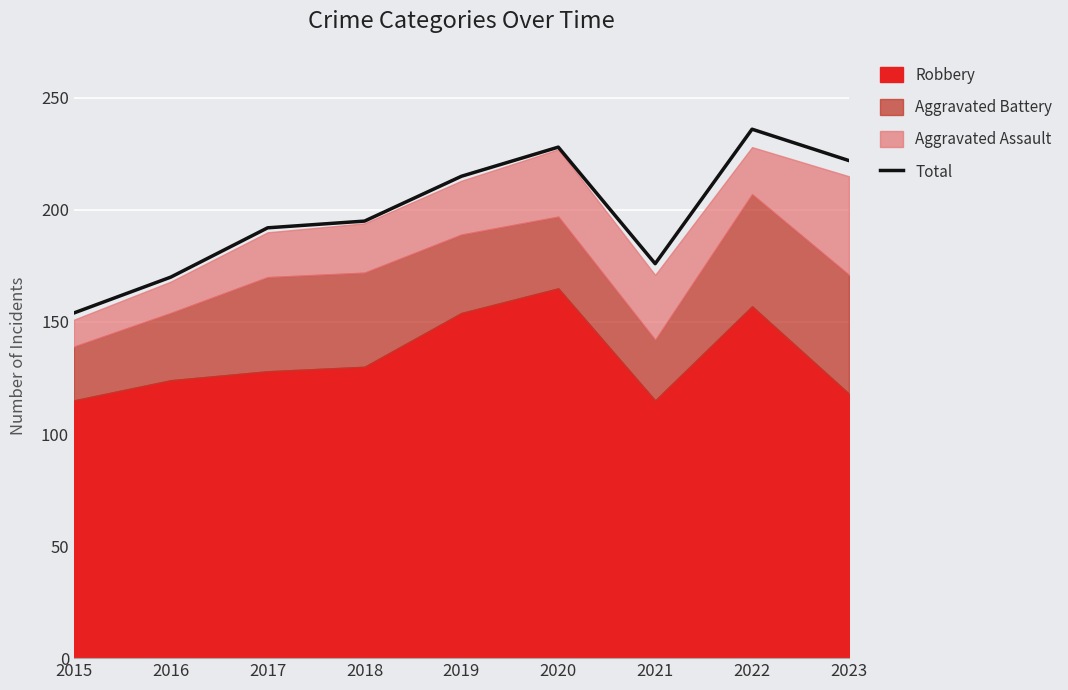

Rank the categories by value from highest to lowest.

2022, 2020, 2023, 2019, 2018, 2017, 2021, 2016, 2015